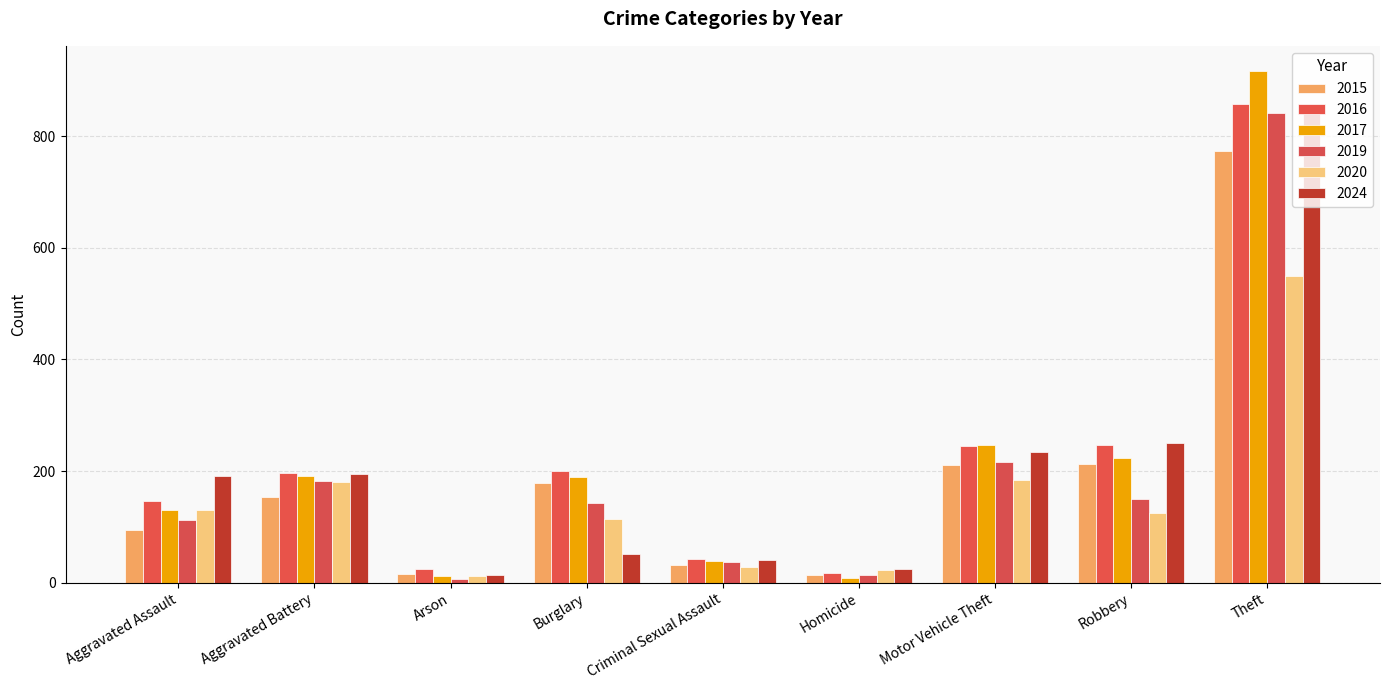

Reading left to right, transcribe all the data shown in this chart.

2015: Aggravated Assault=95	Aggravated Battery=154	Arson=15	Burglary=178	Criminal Sexual Assault=31	Homicide=13	Motor Vehicle Theft=211	Robbery=212	Theft=774
2016: Aggravated Assault=146	Aggravated Battery=196	Arson=25	Burglary=201	Criminal Sexual Assault=42	Homicide=18	Motor Vehicle Theft=245	Robbery=247	Theft=858
2017: Aggravated Assault=131	Aggravated Battery=191	Arson=12	Burglary=189	Criminal Sexual Assault=39	Homicide=8	Motor Vehicle Theft=247	Robbery=224	Theft=916
2019: Aggravated Assault=113	Aggravated Battery=182	Arson=6	Burglary=143	Criminal Sexual Assault=37	Homicide=14	Motor Vehicle Theft=216	Robbery=150	Theft=841
2020: Aggravated Assault=131	Aggravated Battery=180	Arson=12	Burglary=115	Criminal Sexual Assault=28	Homicide=22	Motor Vehicle Theft=184	Robbery=124	Theft=550
2024: Aggravated Assault=191	Aggravated Battery=195	Arson=14	Burglary=51	Criminal Sexual Assault=40	Homicide=24	Motor Vehicle Theft=235	Robbery=251	Theft=852